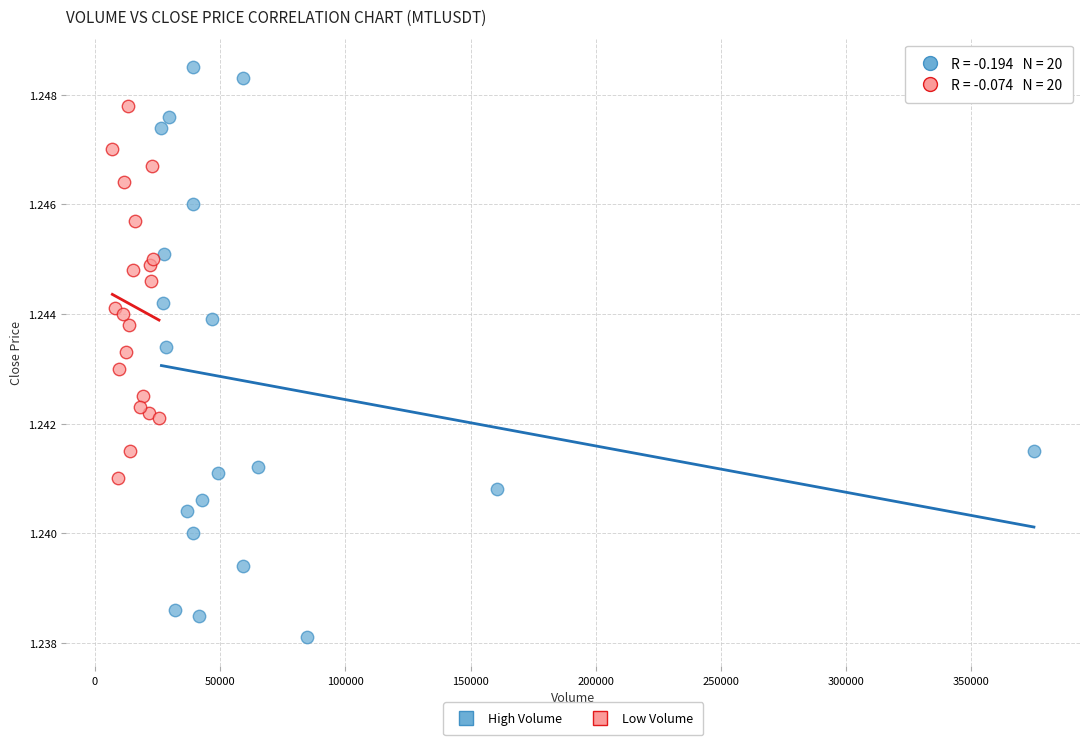

Which series contains the highest Y value?

High Volume